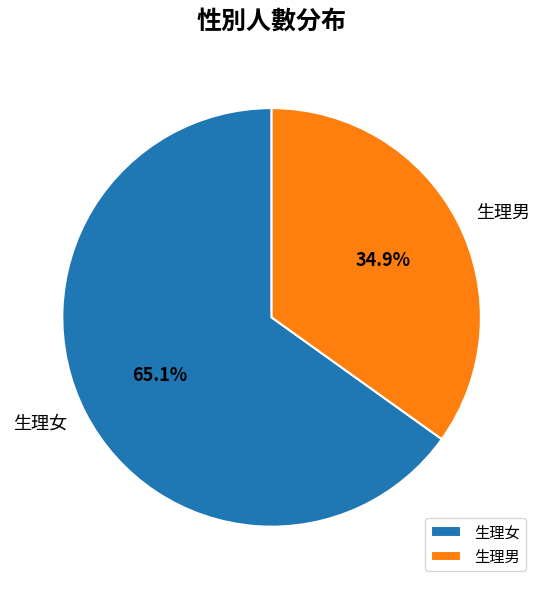

Which slice is the largest?

生理女